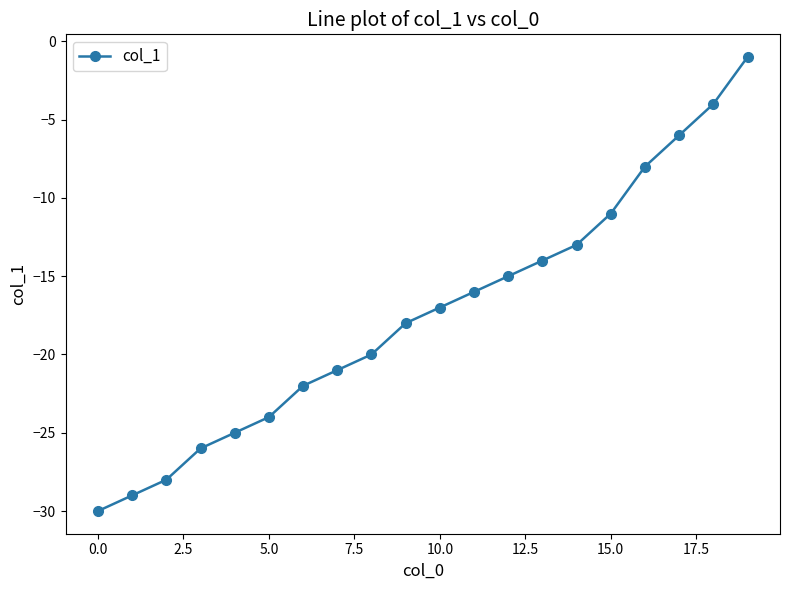

True or false: the data has more than 2 interior local peaks.

False